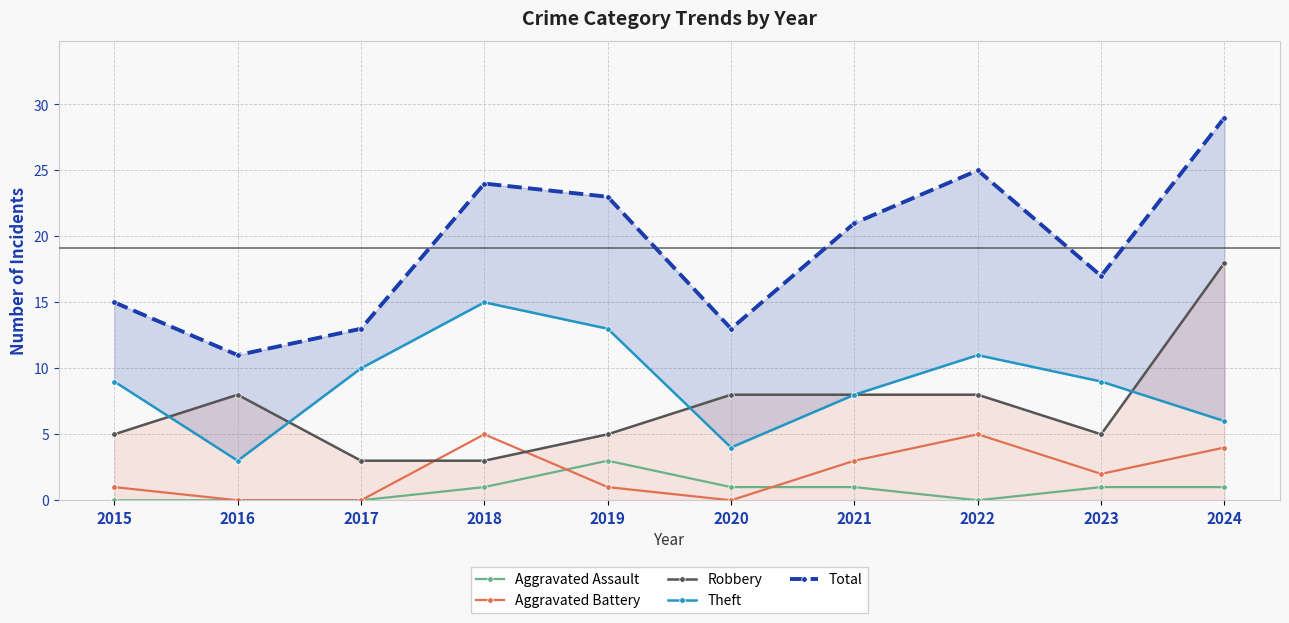

The value of Aggravated Battery at 2020 is 0. True or false?

True